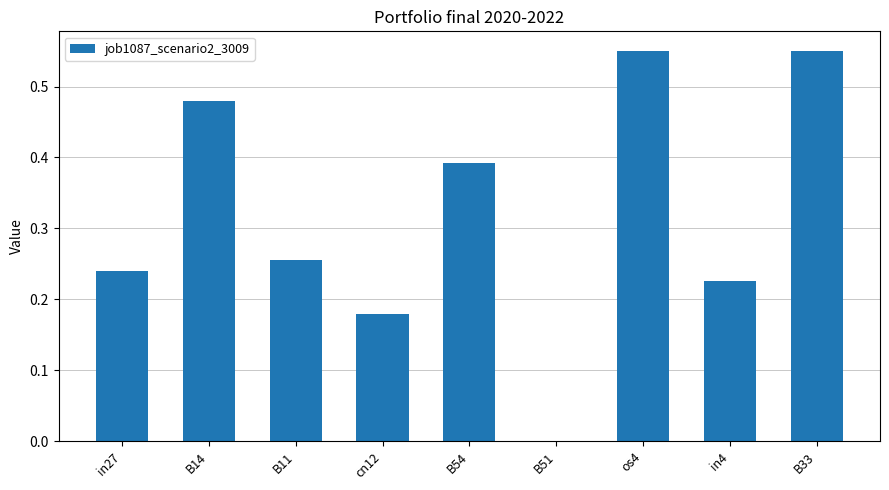

Which has a higher value, B33 or in4?

B33